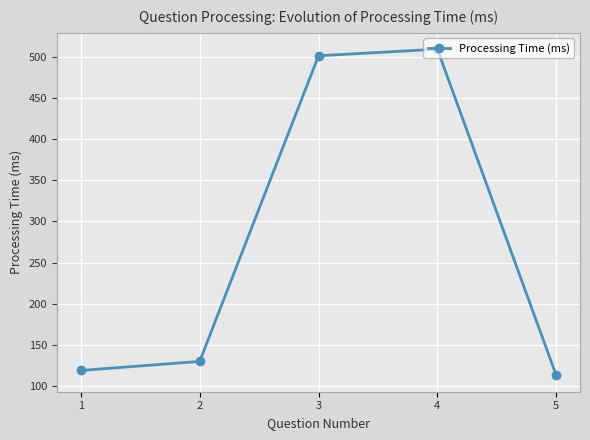

What is the difference between the values at 5 and 2?

17